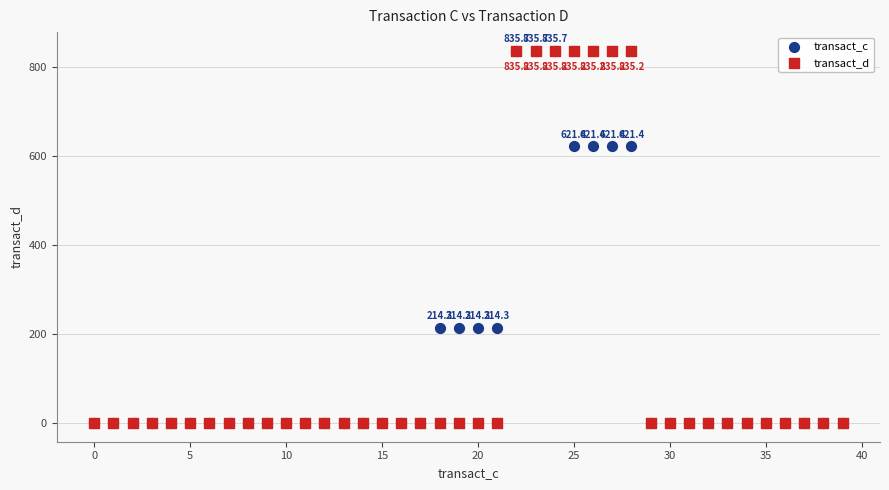

What are all the series names shown in the legend?

transact_c, transact_d